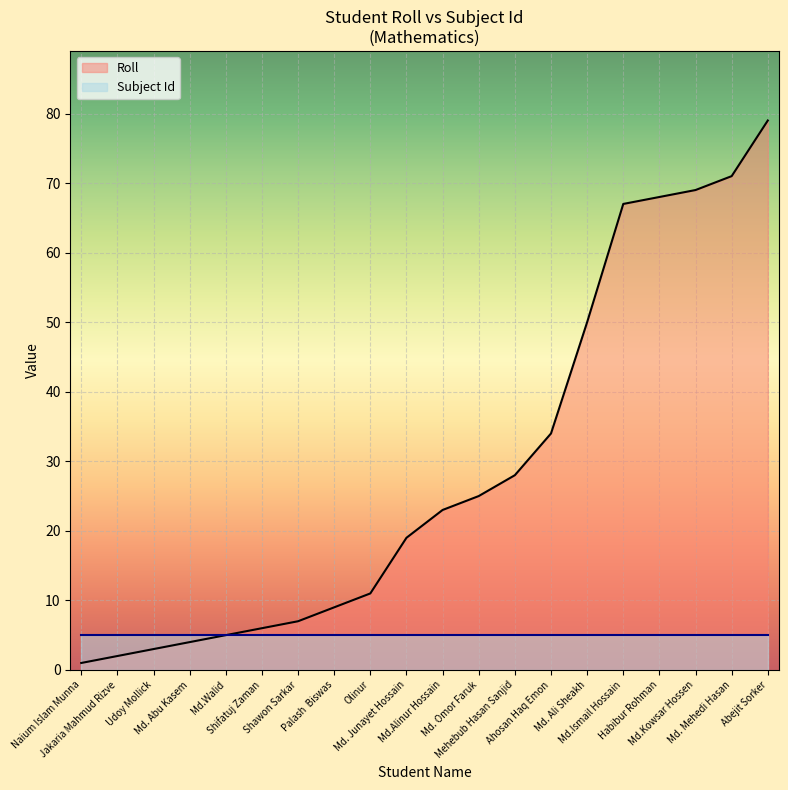

Read the Roll value at Md.Kowsar Hossen.

69